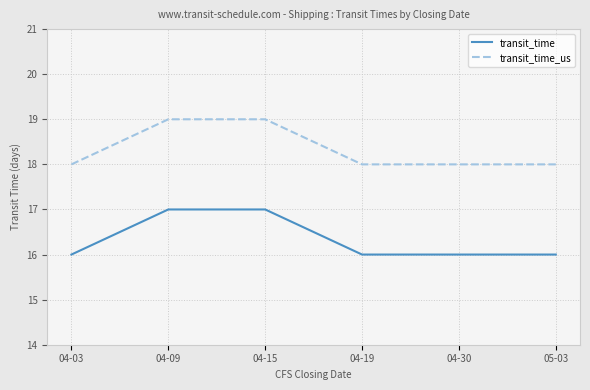

Is it true that transit_time equals 16 at 04-30?

True